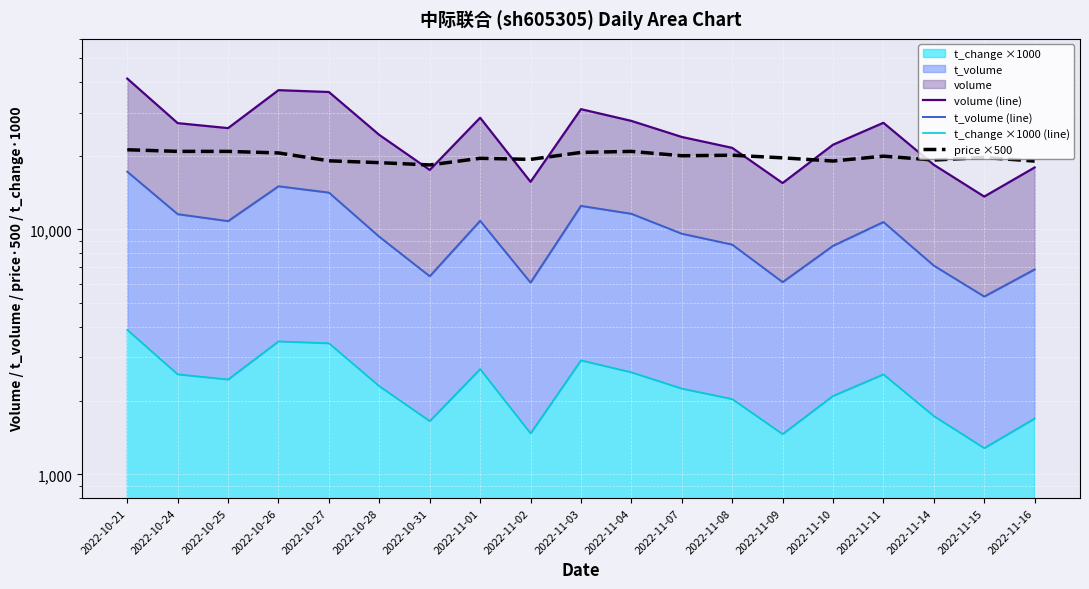

Which series has the largest total across all categories?

volume (line)